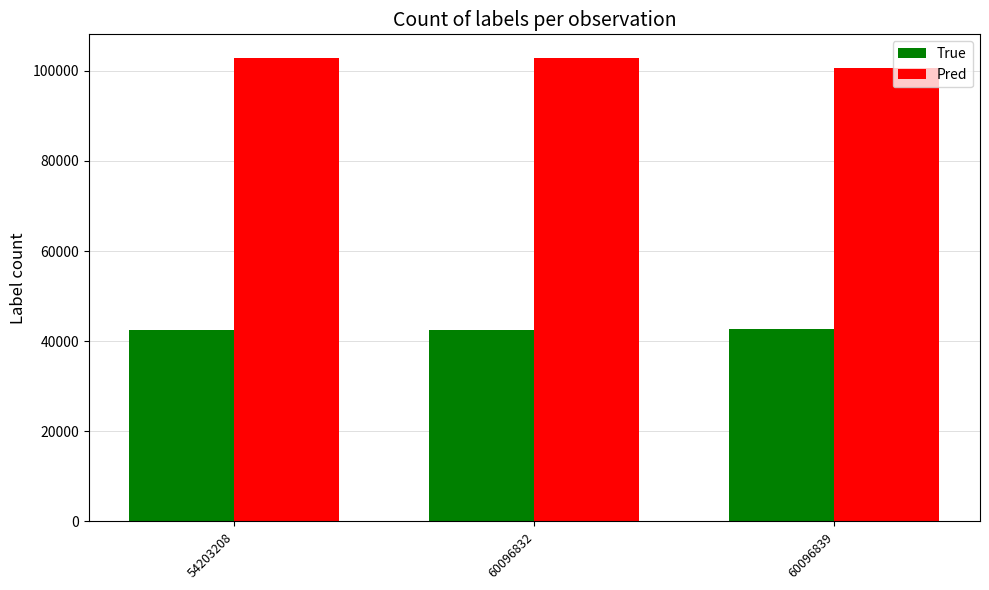

What is the value of the Pred bar at the 2nd from the left?

102923